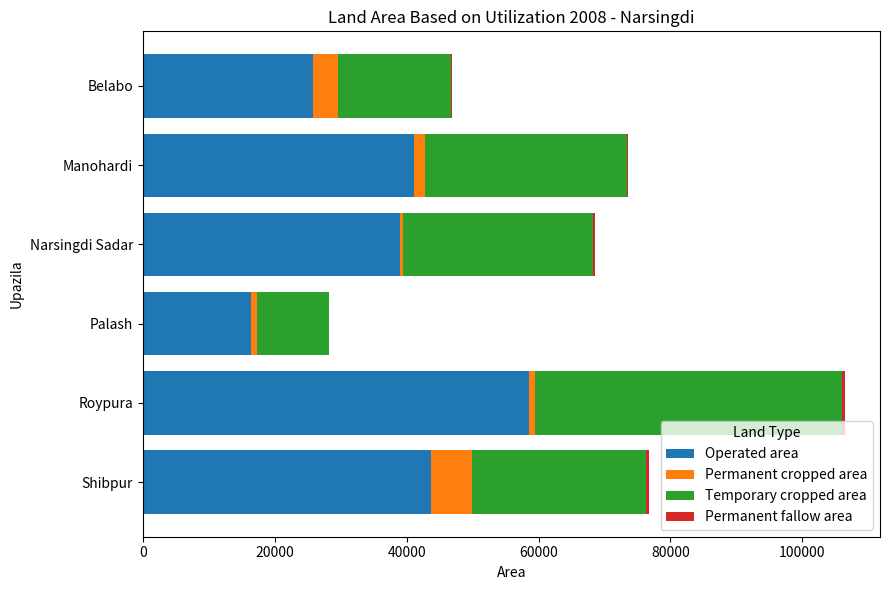

Which category has the highest value in the Operated area series?

Roypura